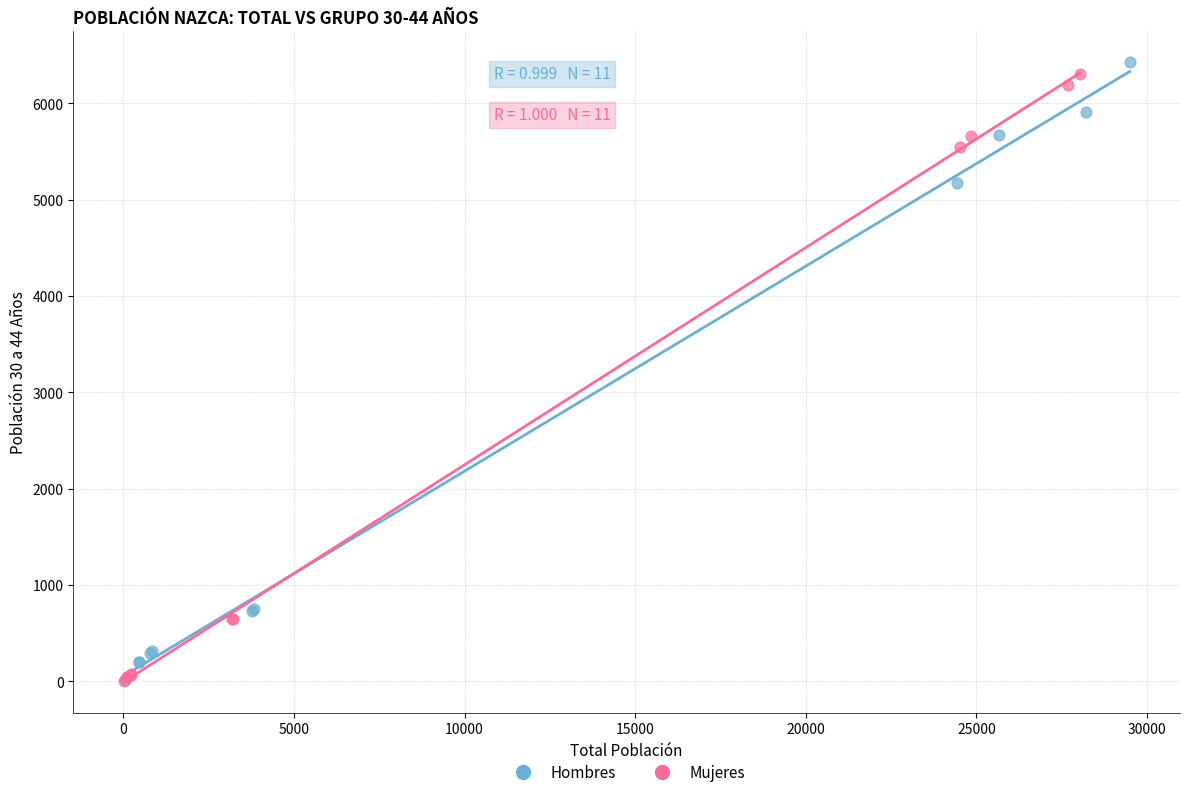

What are all the series names shown in the legend?

Hombres, Mujeres